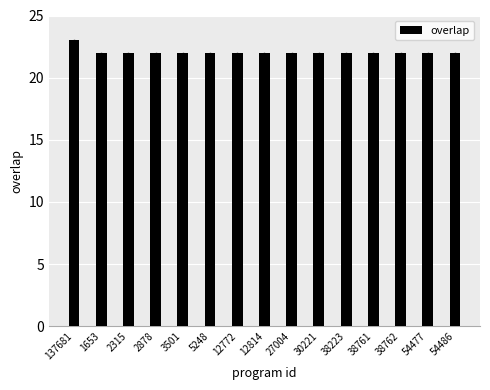

True or false: the data shows 22 at 54486.

True